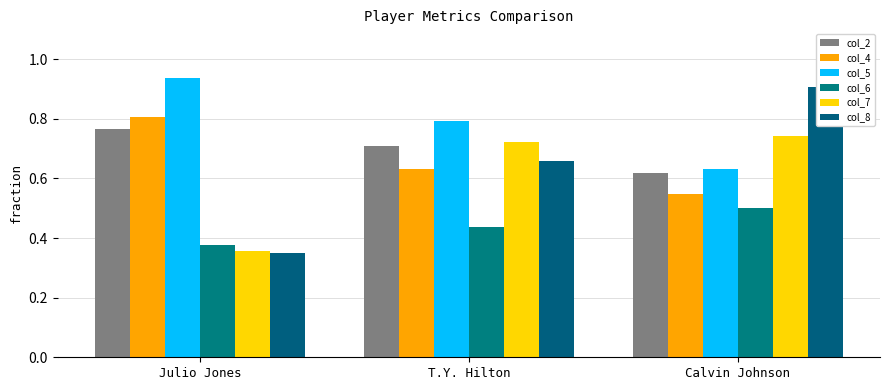

The value of col_7 at Calvin Johnson is 0.7. True or false?

True